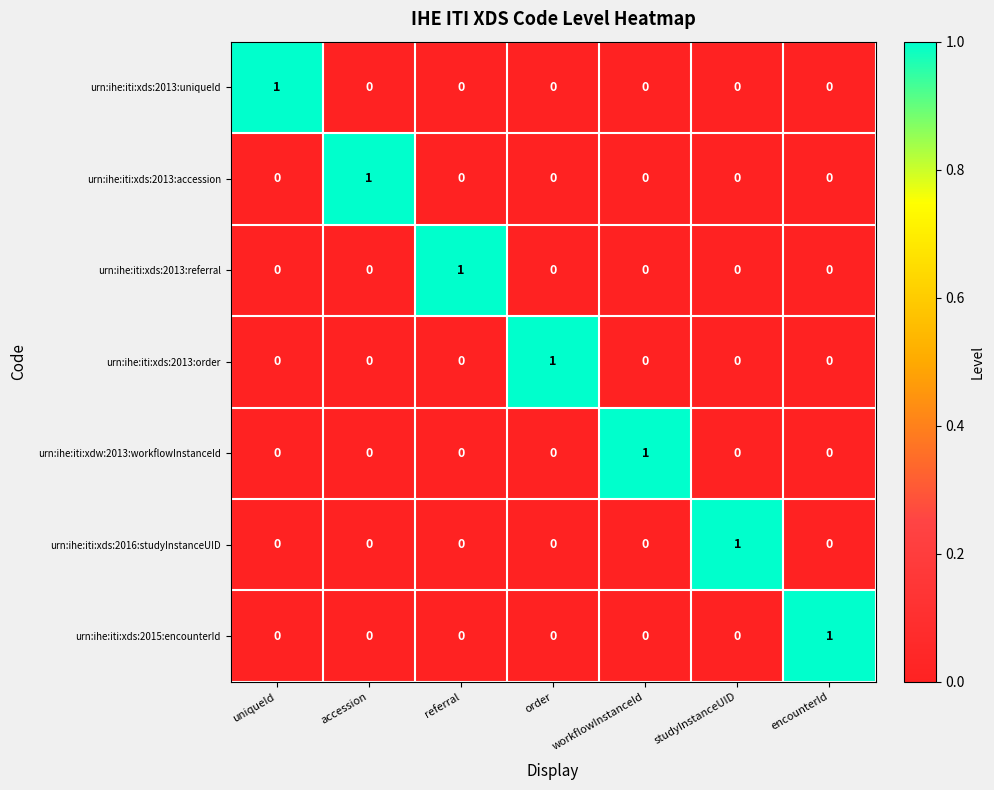

Is the value of urn:ihe:iti:xds:2016:studyInstanceUID at studyInstanceUID greater than the value of urn:ihe:iti:xds:2013:referral at accession?

Yes